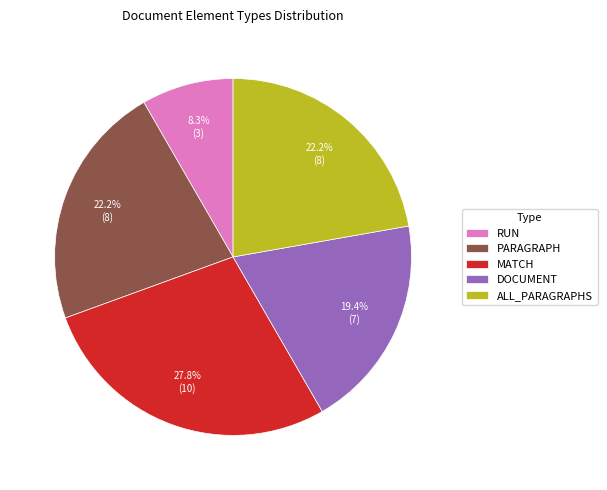

To the nearest percent, what is the combined percentage of MATCH and DOCUMENT?

47%